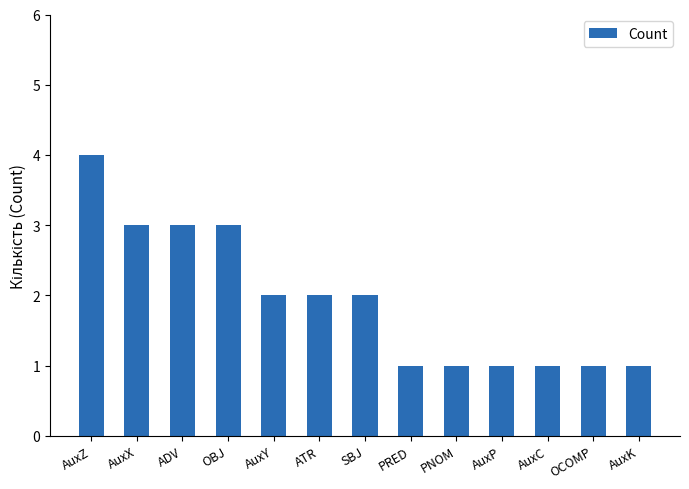

The value at ADV is 3. True or false?

True